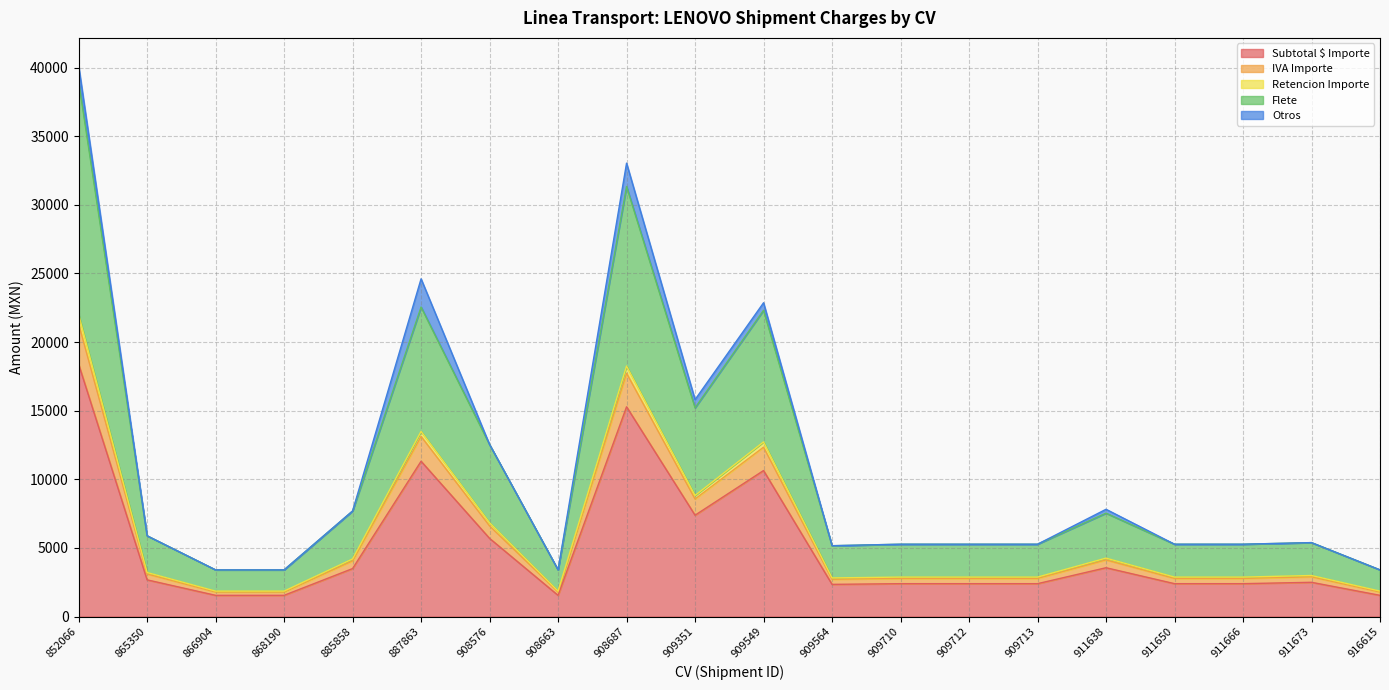

At which category is the sum across all series the highest?

852066